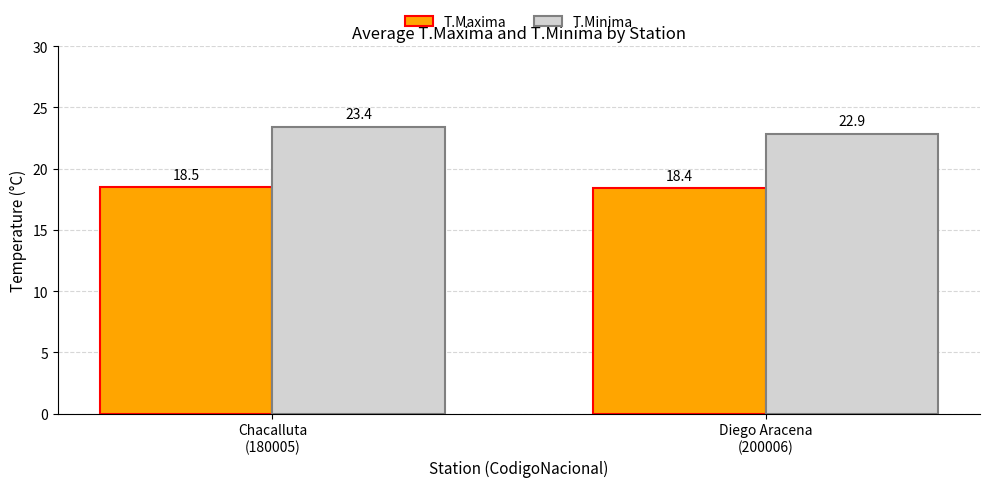

At which label does T.Minima reach its minimum?

Diego Aracena
(200006)